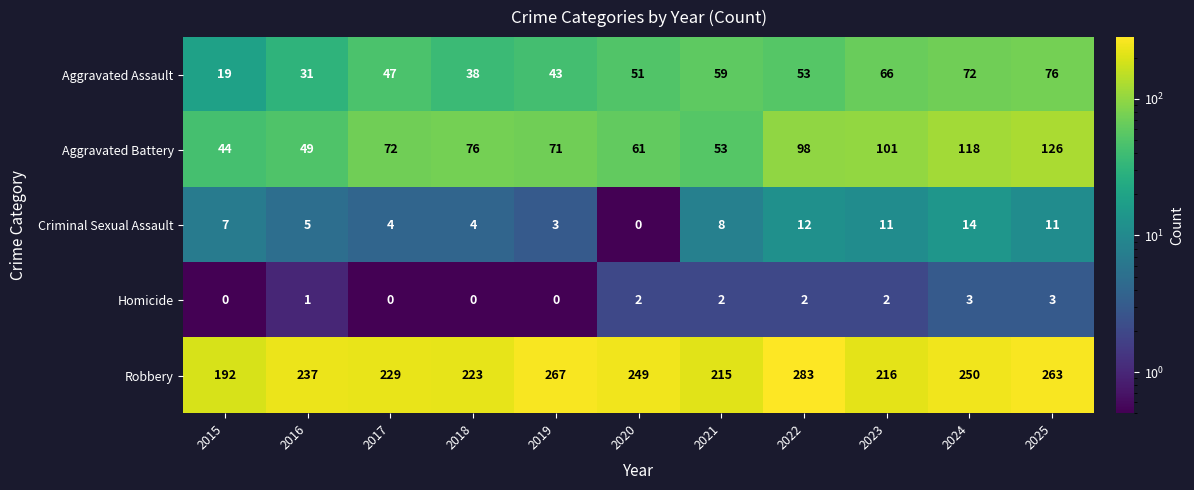

What is the sum of all Criminal Sexual Assault values?

79